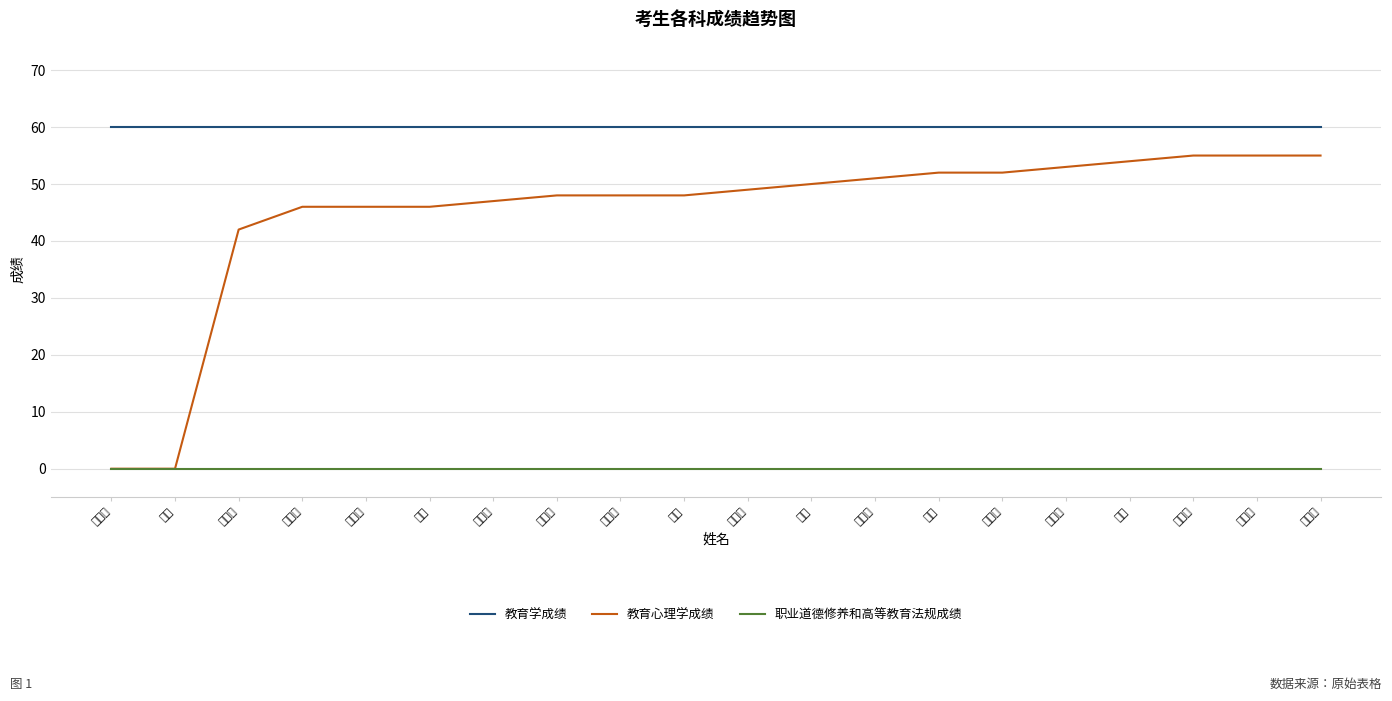

Which series has the widest spread of values?

教育心理学成绩